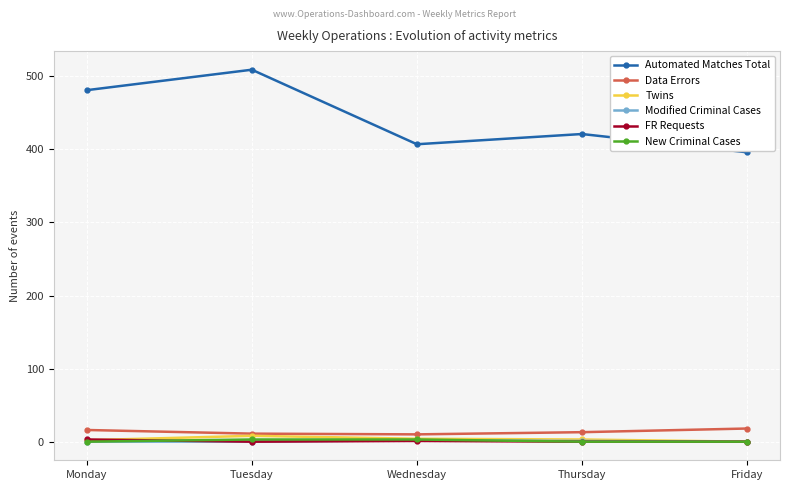

At which label does Data Errors first exceed 13?

Monday